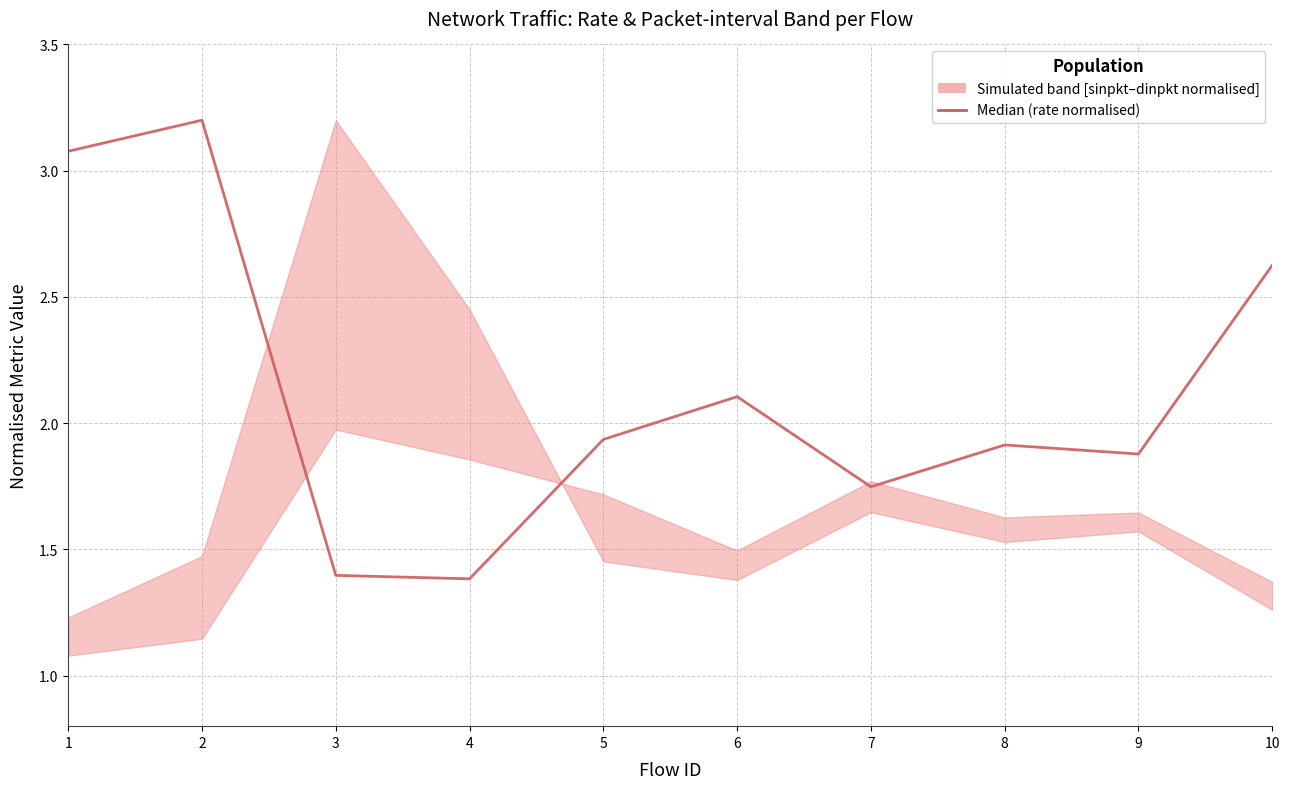

What is the change in value from 1 to 6?

-1.0